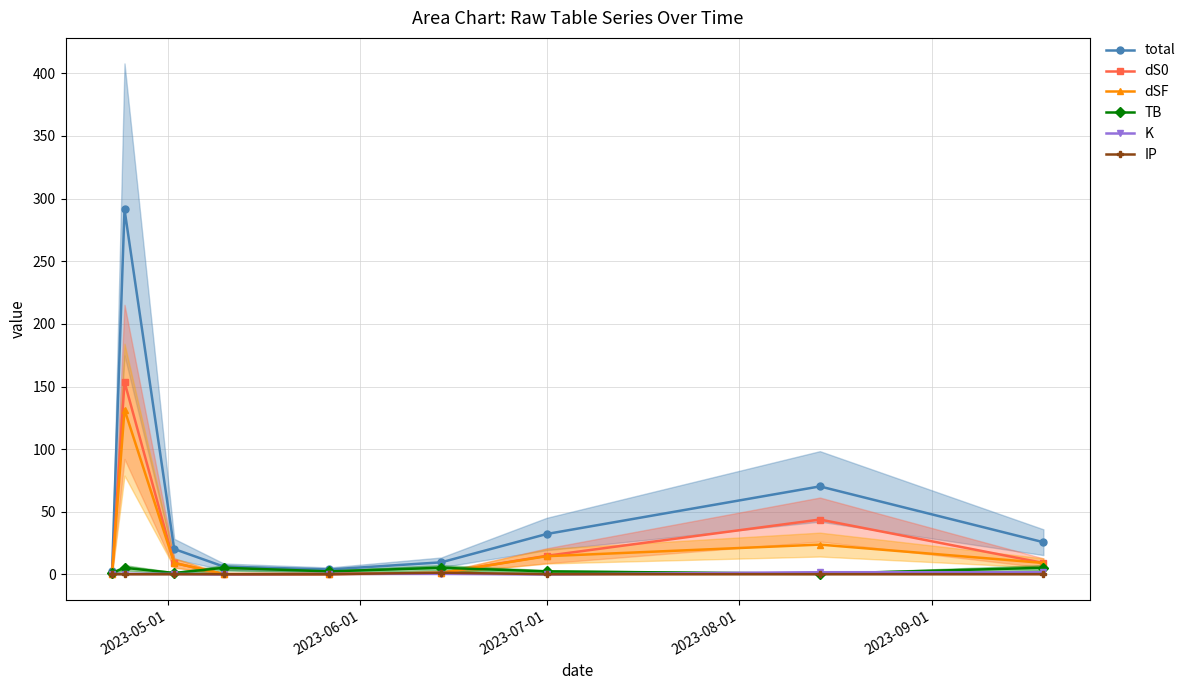

Is the value of K at 2023-07-01 greater than the value of TB at 5?

No